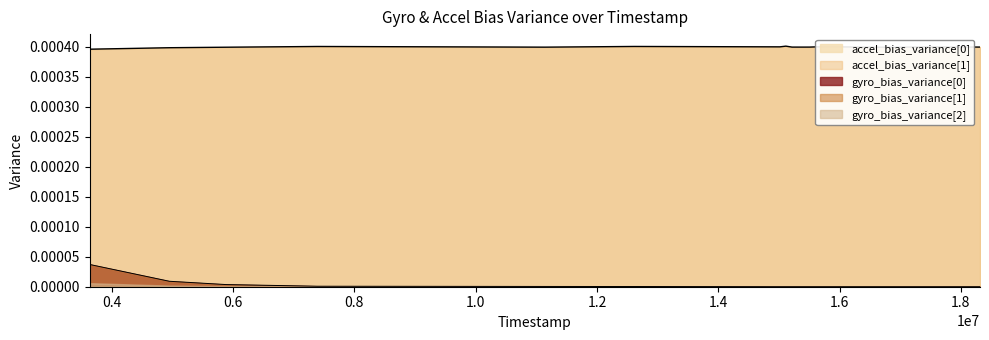

The value of gyro_bias_variance[0] at 11 is 0.0. True or false?

False